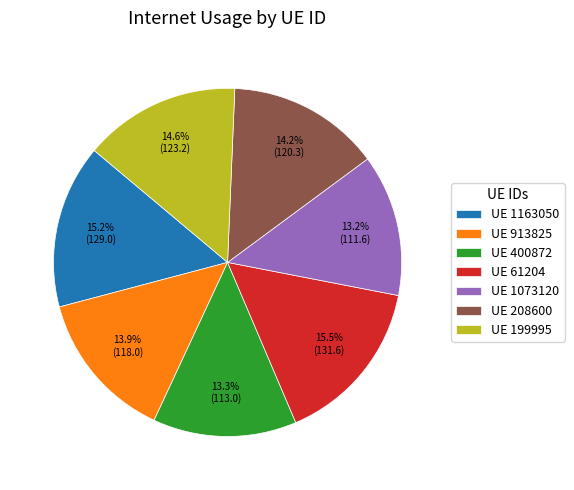

Approximately how many times larger is the value at UE 61204 compared to UE 208600?

1.1